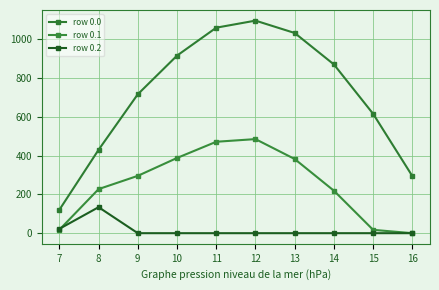

True or false: row 0.0 and row 0.1 cross at least once.

False